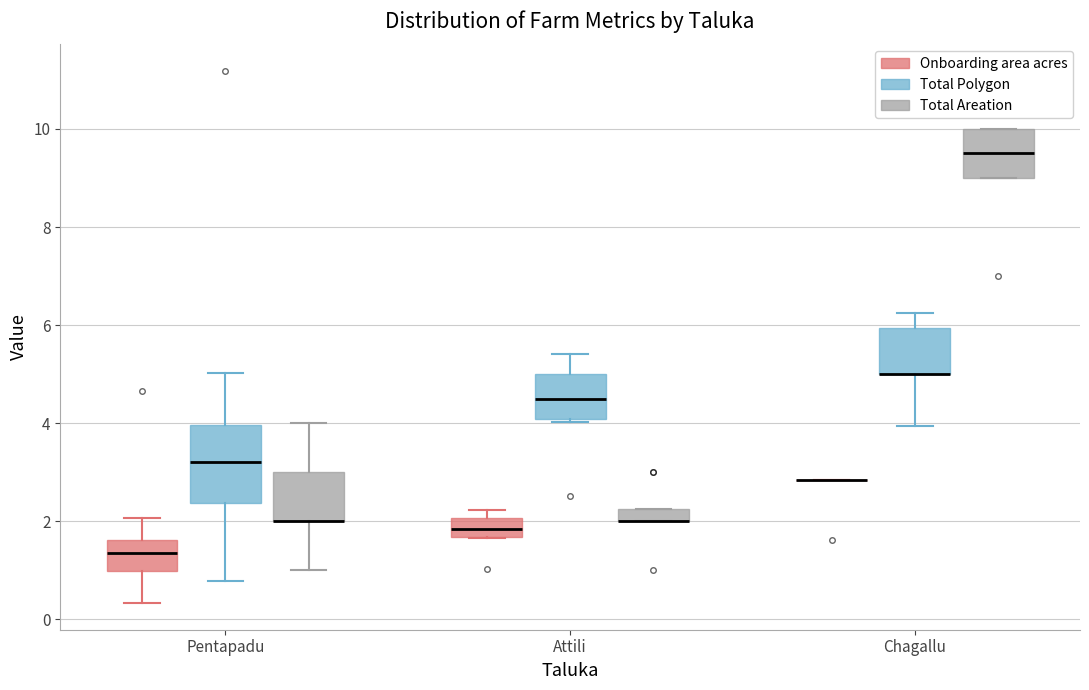

Which box is the tallest, from its lower edge to its upper edge?

Pentapadu (Total Polygon)